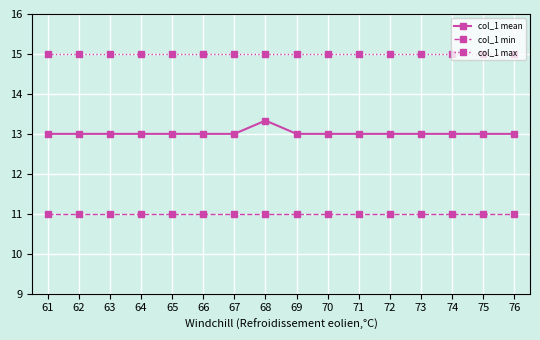

Is it true that col_1 min equals 11.0 at 65?

True